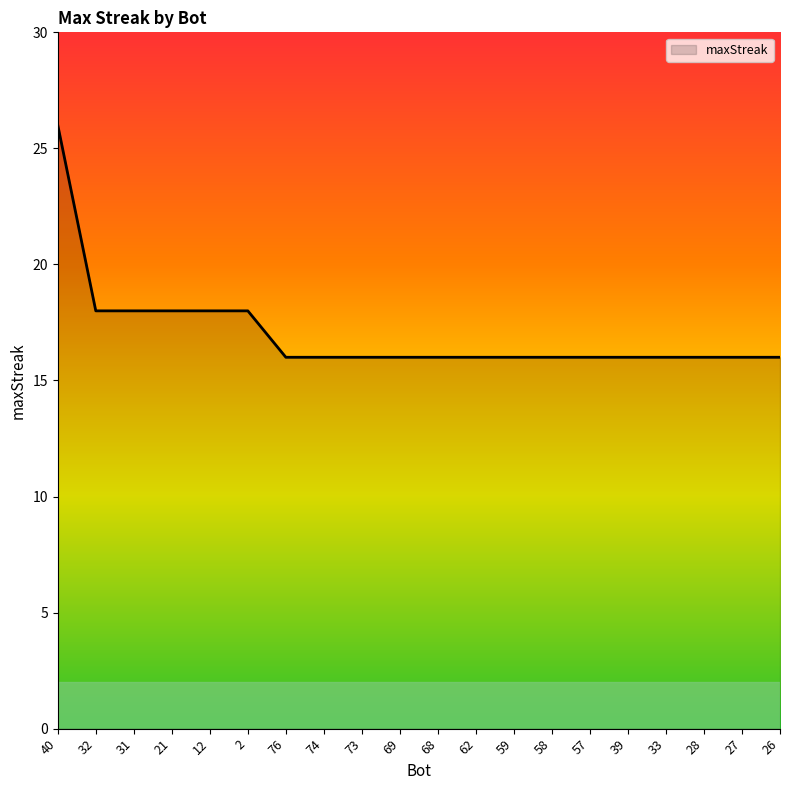

What is the ratio of the value at 28 to the value at 58?

1.0